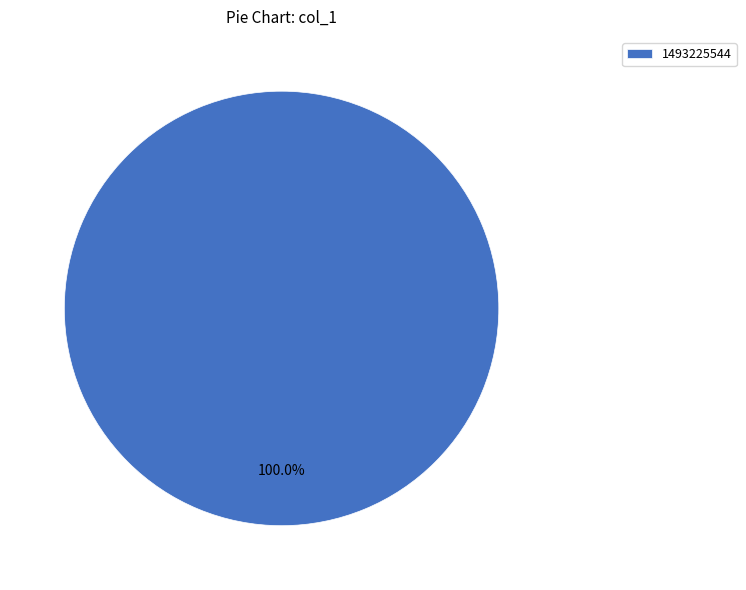

What is the majority slice?

1493225544